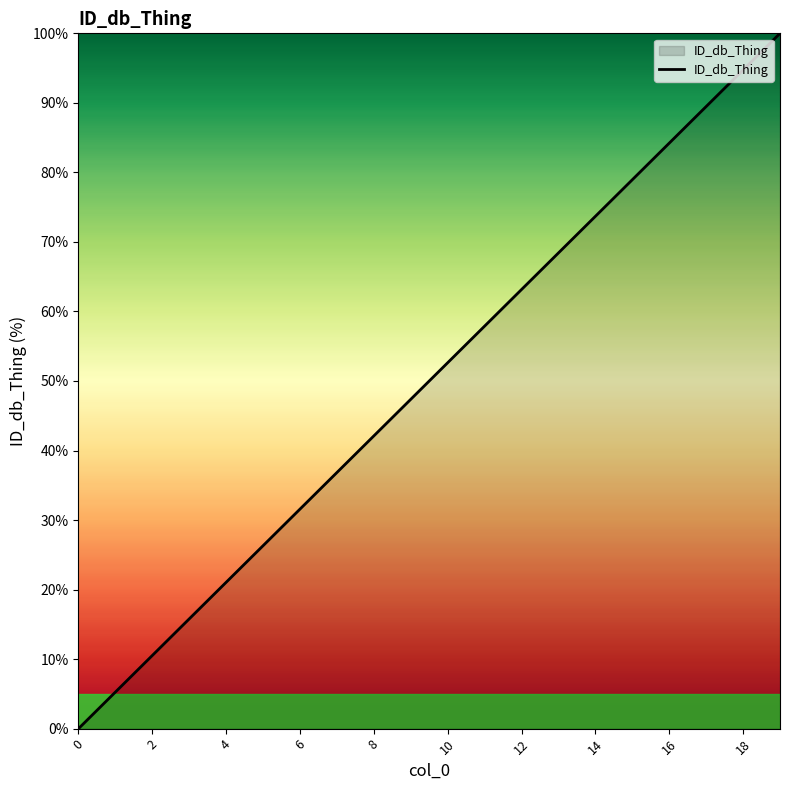

True or false: the data has more than 1 interior local peaks.

False